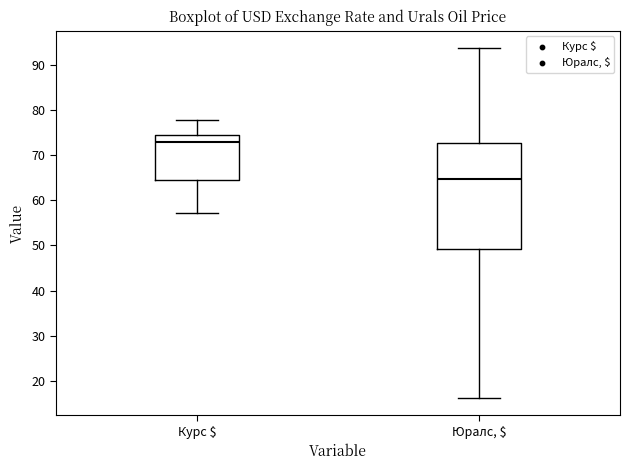

Which box is the tallest, from its lower edge to its upper edge?

Юралс, $